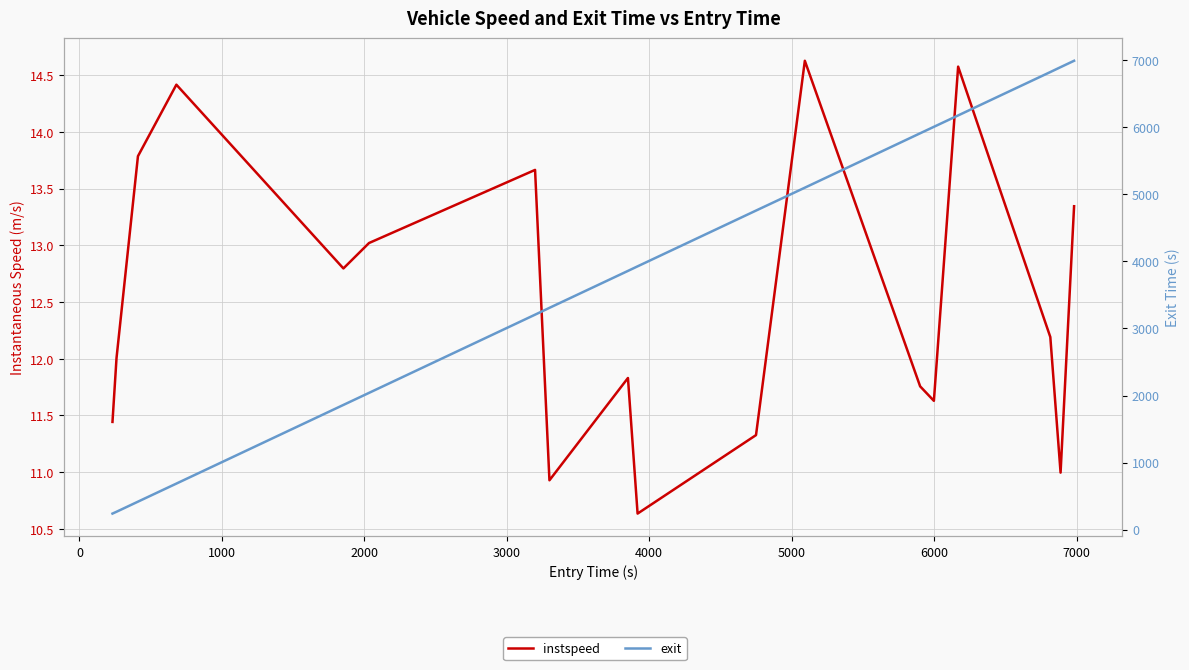

The value of instspeed at 11 is 7.6. True or false?

False